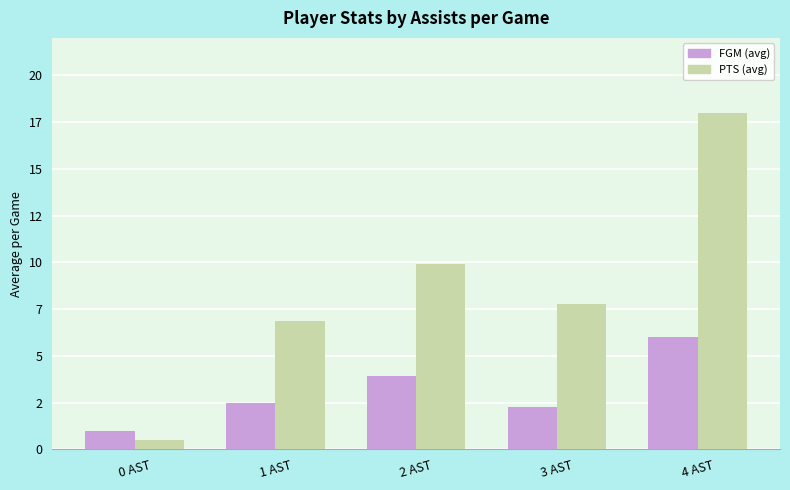

At which category is the sum across all series the highest?

4 AST